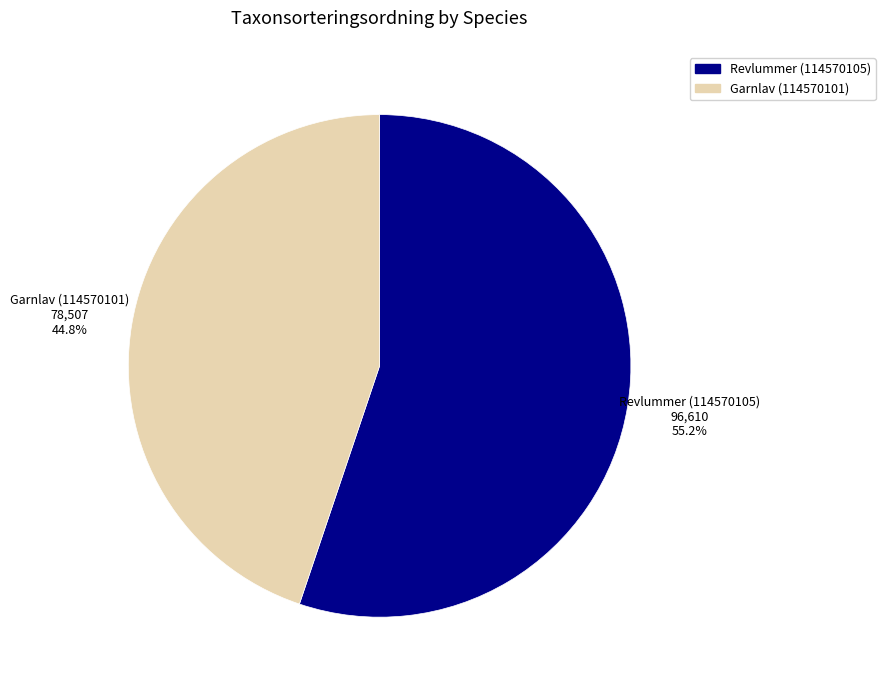

Which slice represents more than half of the pie?

Revlummer (114570105)